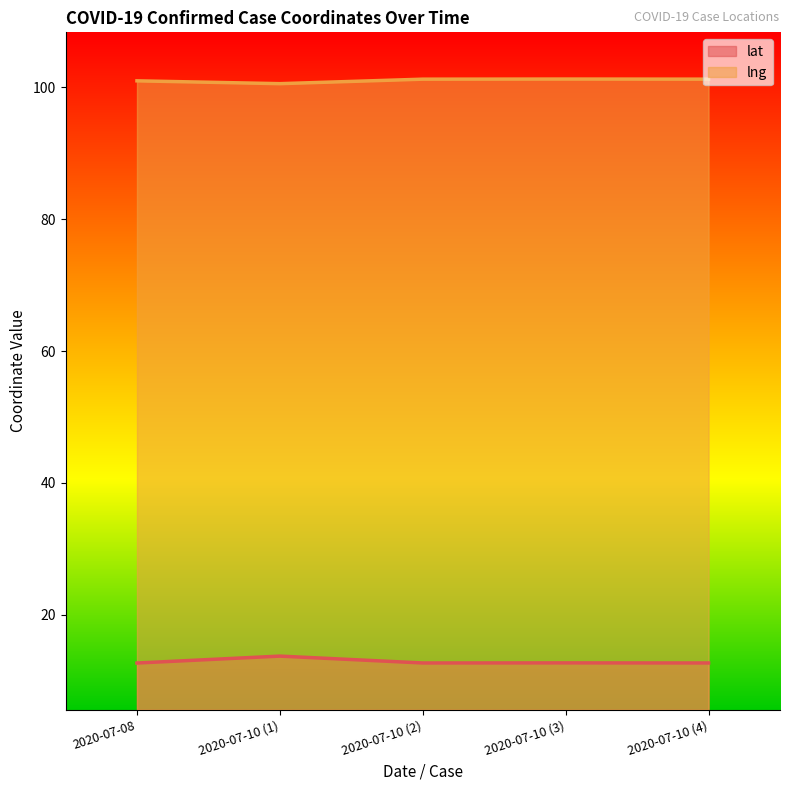

Which category has the highest value across all series?

2020-07-10 (3)